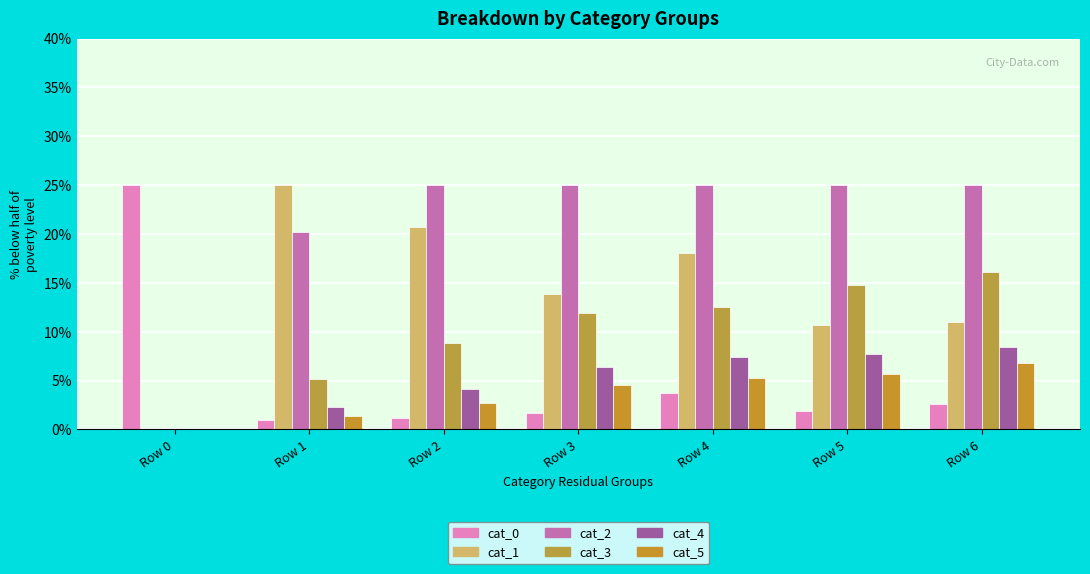

Reading right to left, transcribe all the data shown in this chart.

cat_0: Row 6=2.7	Row 5=1.9	Row 4=3.8	Row 3=1.7	Row 2=1.1	Row 1=1.0	Row 0=25.0
cat_1: Row 6=11.0	Row 5=10.7	Row 4=18.0	Row 3=13.9	Row 2=20.7	Row 1=25.0	Row 0=0.0
cat_2: Row 6=25.0	Row 5=25.0	Row 4=25.0	Row 3=25.0	Row 2=25.0	Row 1=20.2	Row 0=0.0
cat_3: Row 6=16.1	Row 5=14.7	Row 4=12.5	Row 3=12.0	Row 2=8.8	Row 1=5.2	Row 0=0.0
cat_4: Row 6=8.5	Row 5=7.7	Row 4=7.4	Row 3=6.4	Row 2=4.1	Row 1=2.3	Row 0=0.0
cat_5: Row 6=6.8	Row 5=5.7	Row 4=5.3	Row 3=4.5	Row 2=2.7	Row 1=1.4	Row 0=0.0